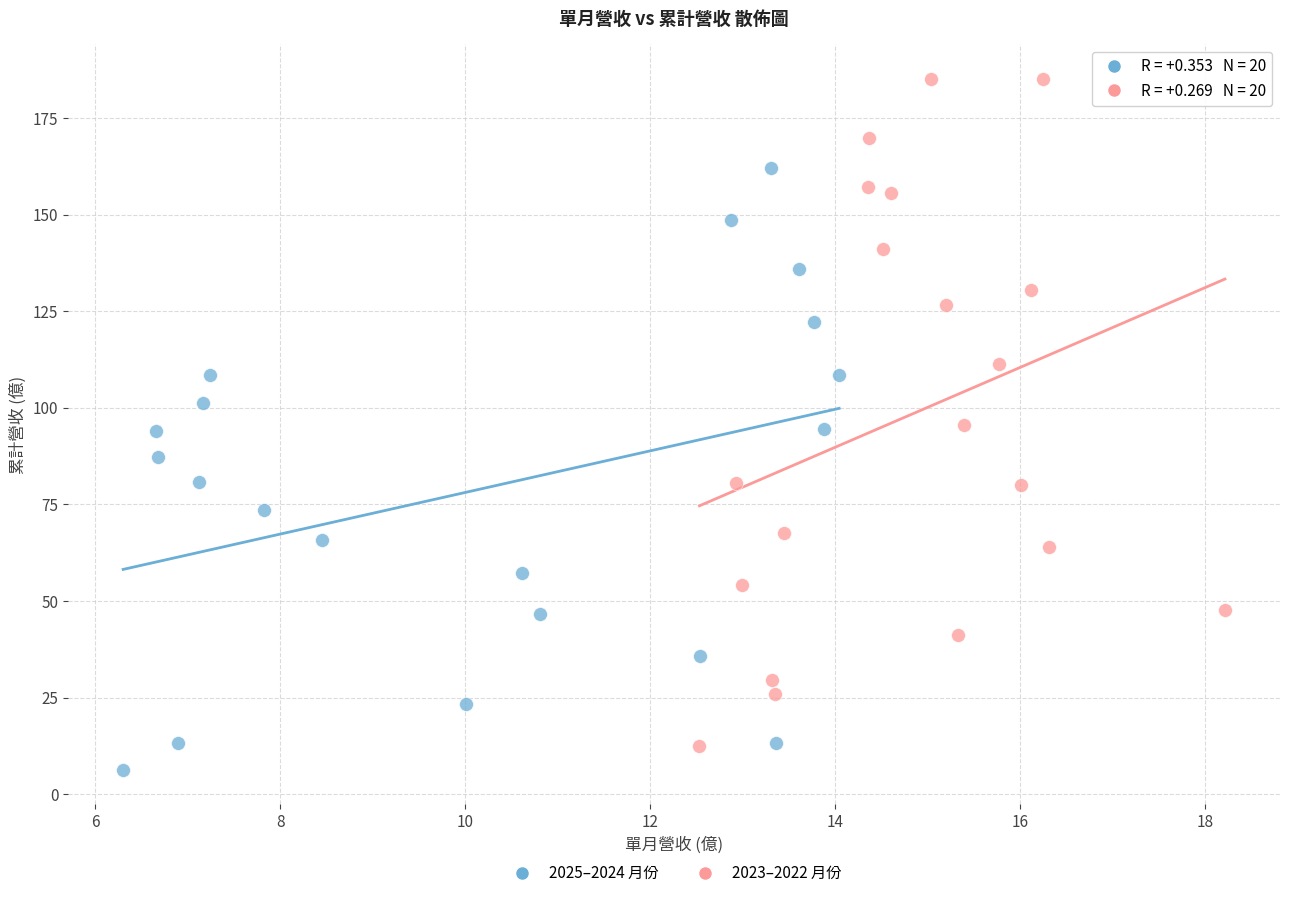

Which series has the widest spread of Y values?

2023–2022 月份